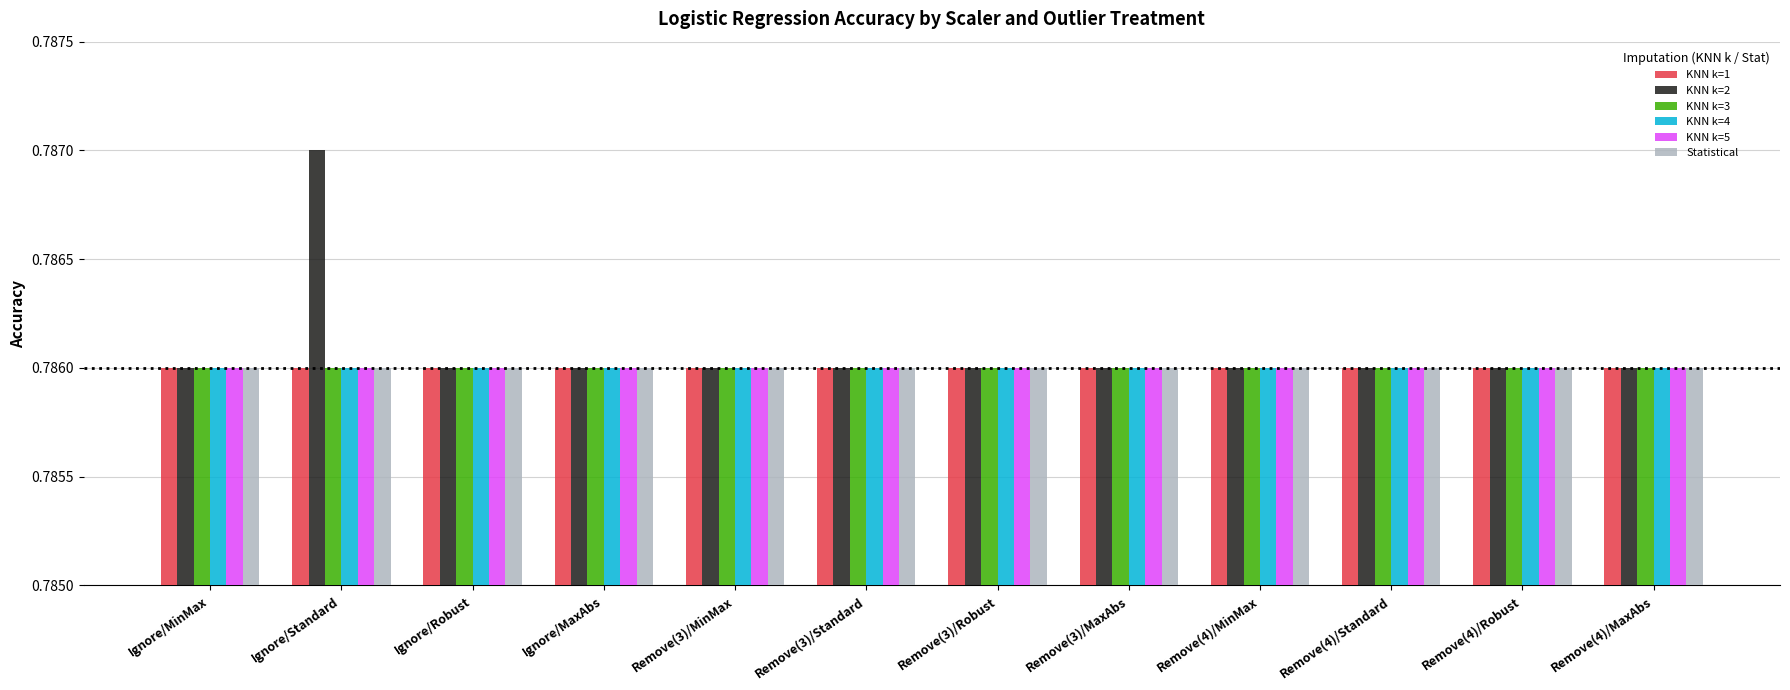

Is it true that KNN k=2 equals 0.2 at Ignore/Robust?

False